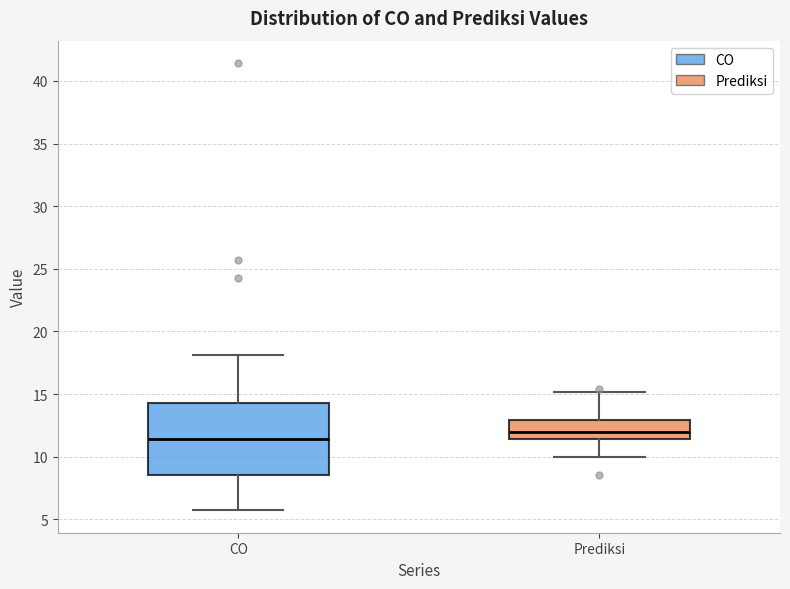

Reading left to right, transcribe this box plot: for each box, give where its median line is, the range the box spans, and where its two whiskers end, as read against the y-axis. The values are not printed on the chart, so give them approximately, as read against the axis.

CO: median 11.5, box 8.5 to 14.5, whiskers 5.5 to 18.0
Prediksi: median 12.0, box 11.5 to 13.0, whiskers 10.0 to 15.0